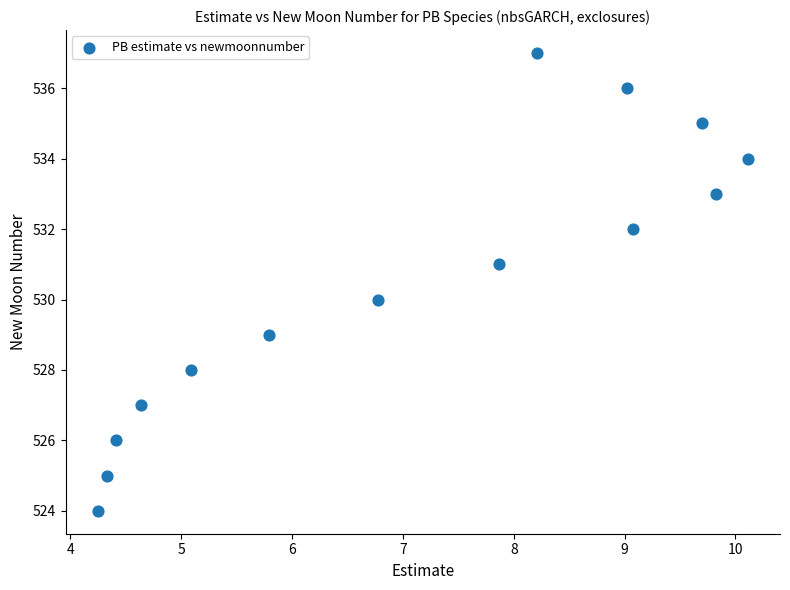

What is the range of Y values (max minus min)?

13